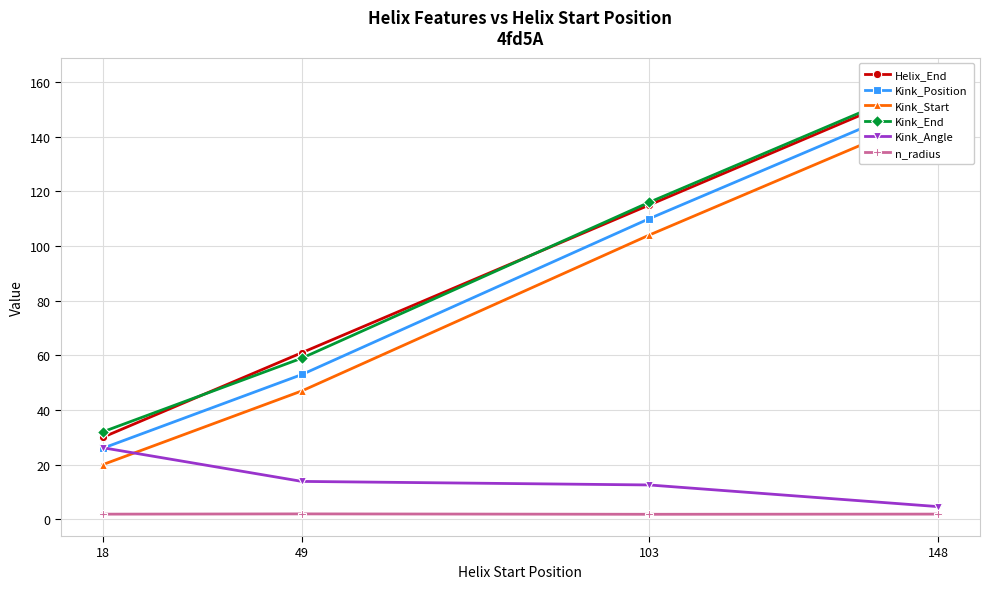

What is the highest value of the Helix_End series?

160.0